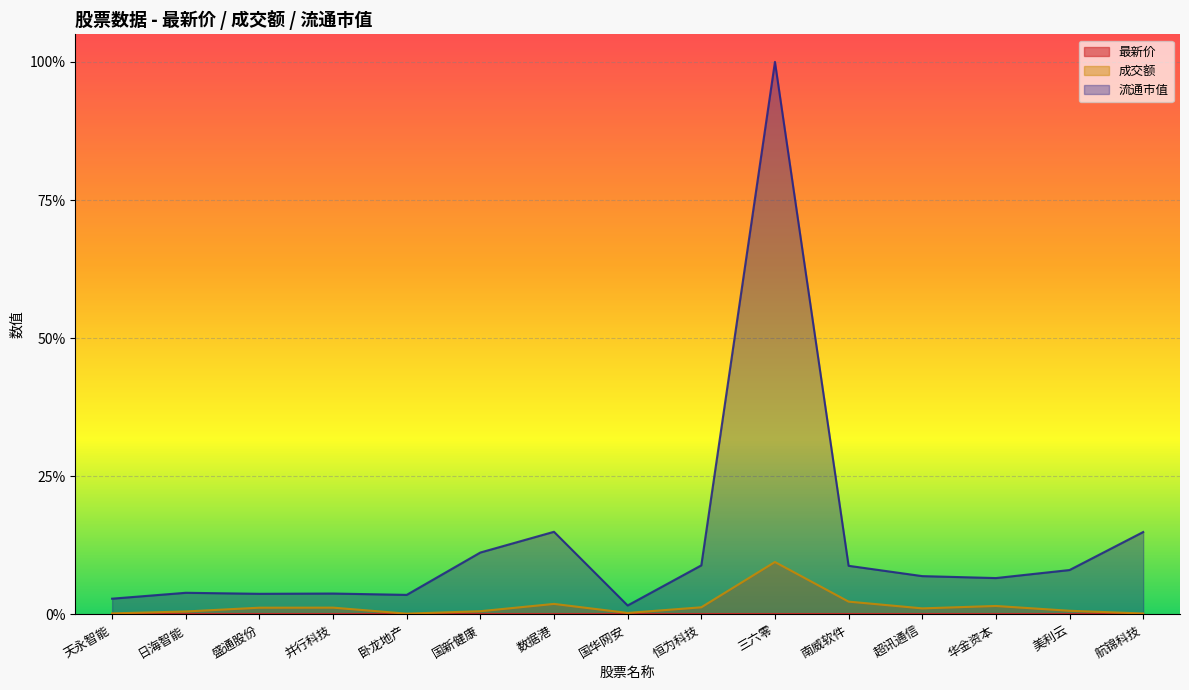

What is the label of the 7th point from the right?

恒为科技